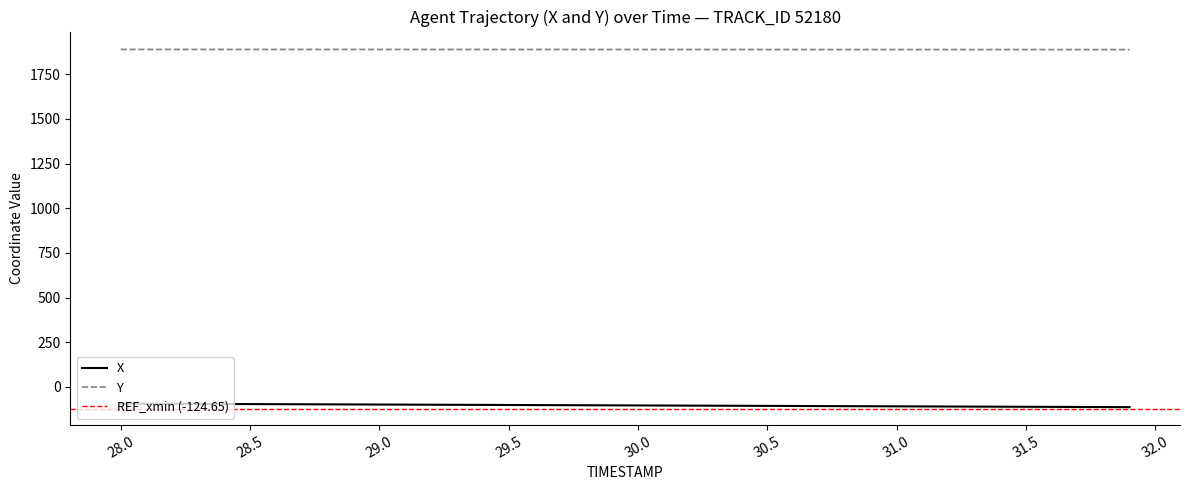

List the series in order of their overall mean, lowest first.

X, Y